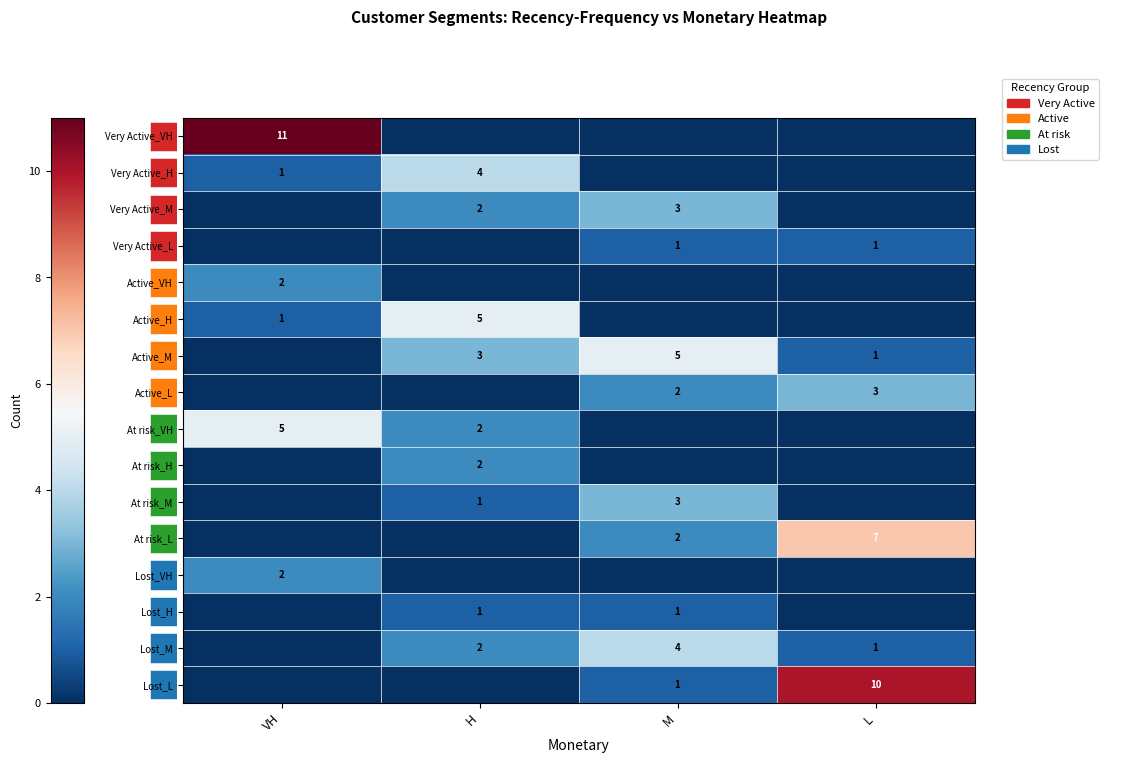

The value of Active_VH at VH is 3. True or false?

False